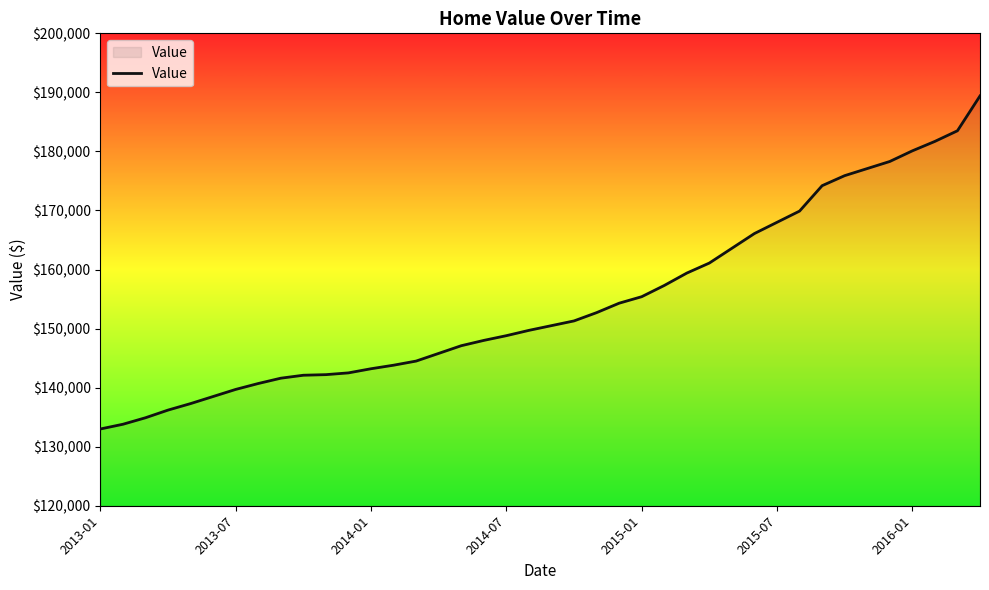

What is the greatest value displayed?

189400